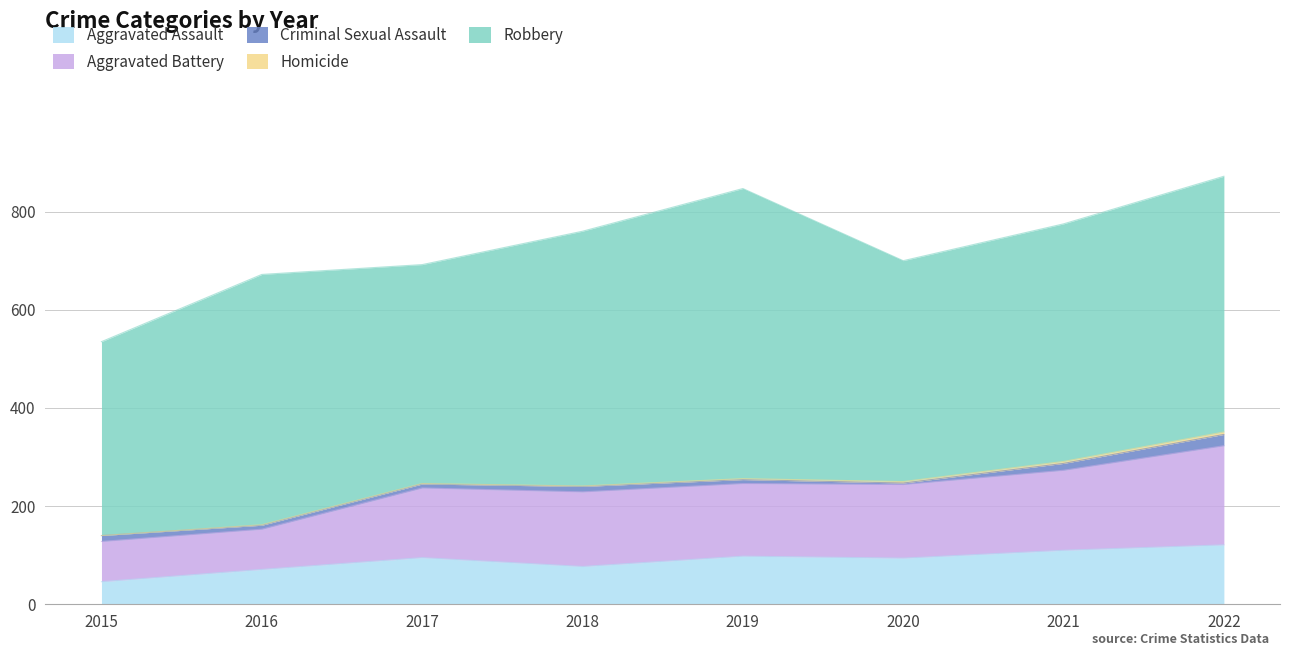

Which category has the lowest value across all series?

2015